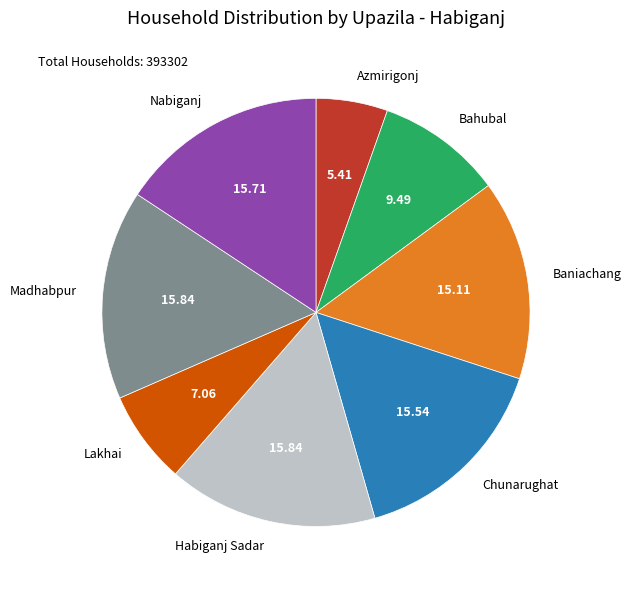

The Nabiganj slice represents 16% of the pie. True or false?

True